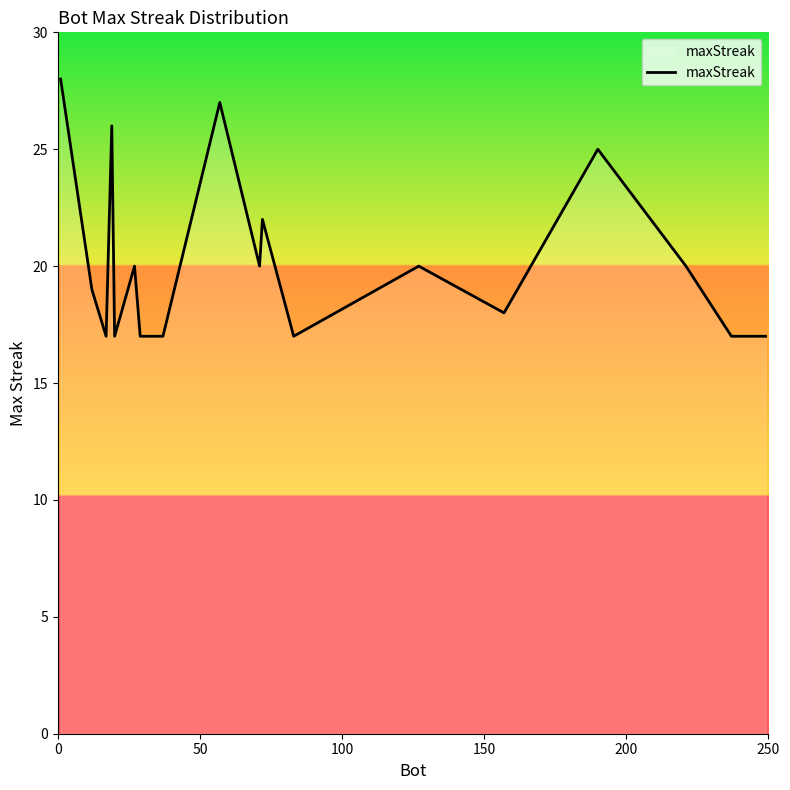

Reading left to right, extract all data points from this chart.

28	19	17	26	17	20	17	17	17	27	20	22	17	20	18	25	20	17	17	17